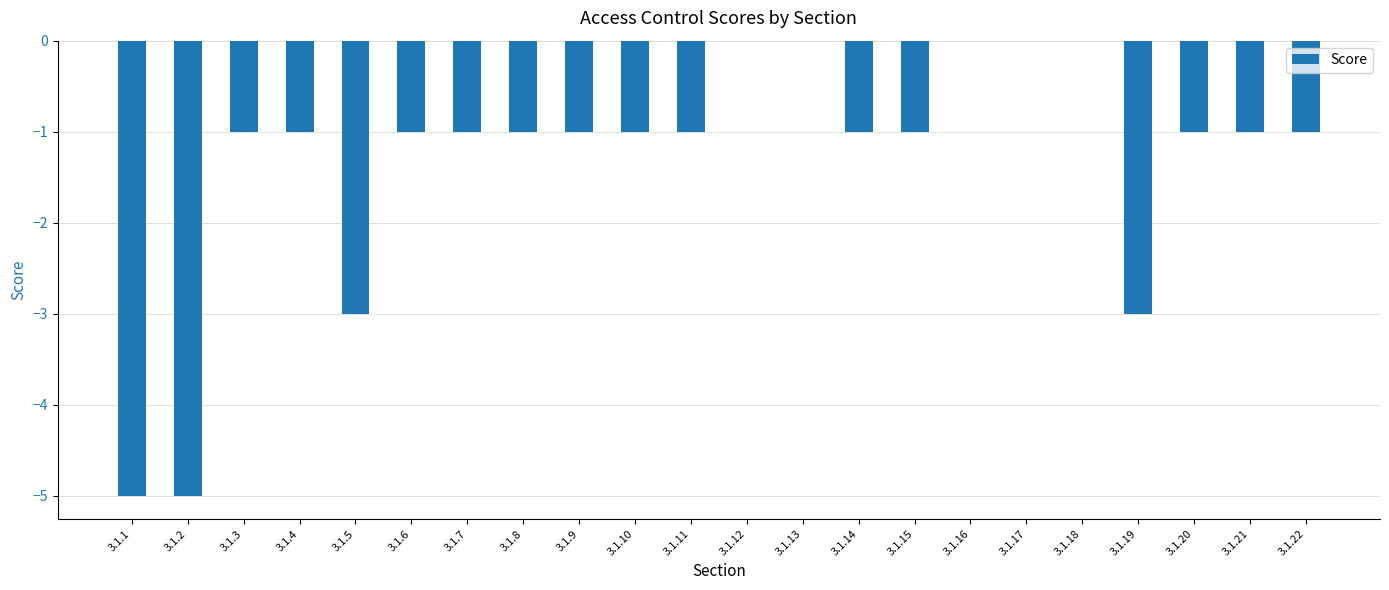

What is the change in value from 3.1.1 to 3.1.12?

+5